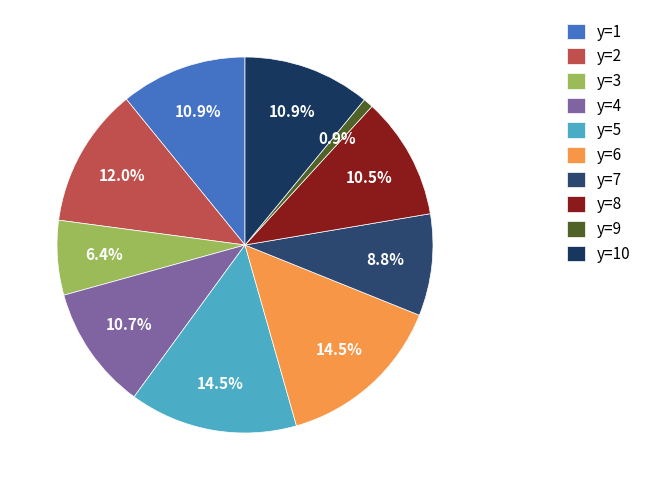

How many slices are in this pie chart?

10